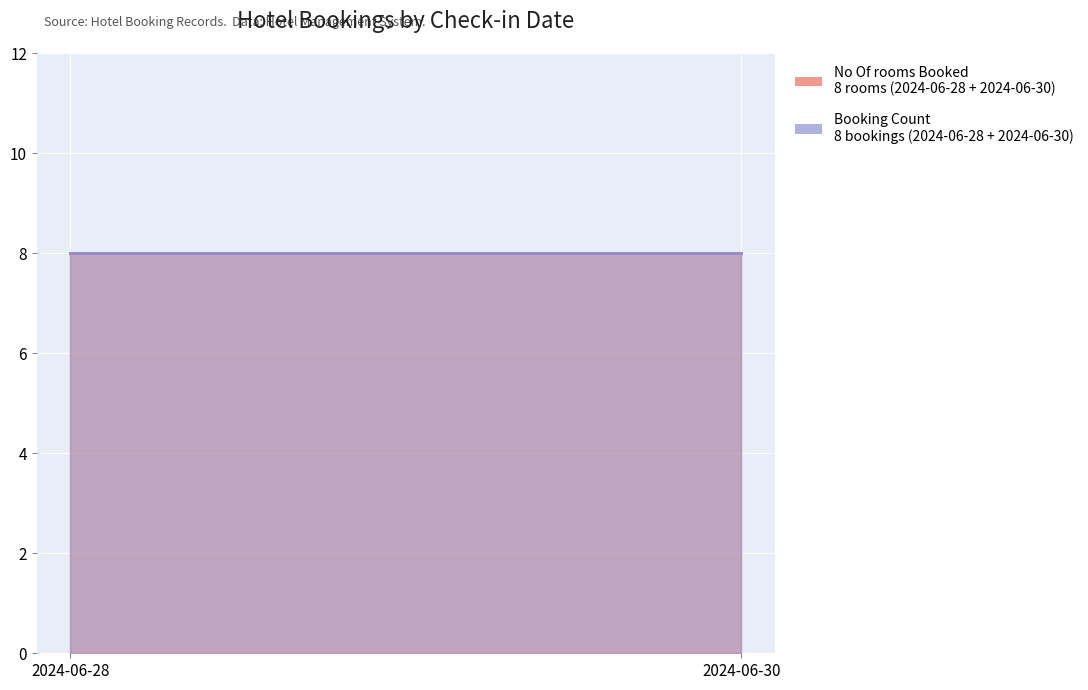

Is the value of No Of rooms Booked at 2024-07-01 greater than the value of Booking Count at 2024-07-01?

No